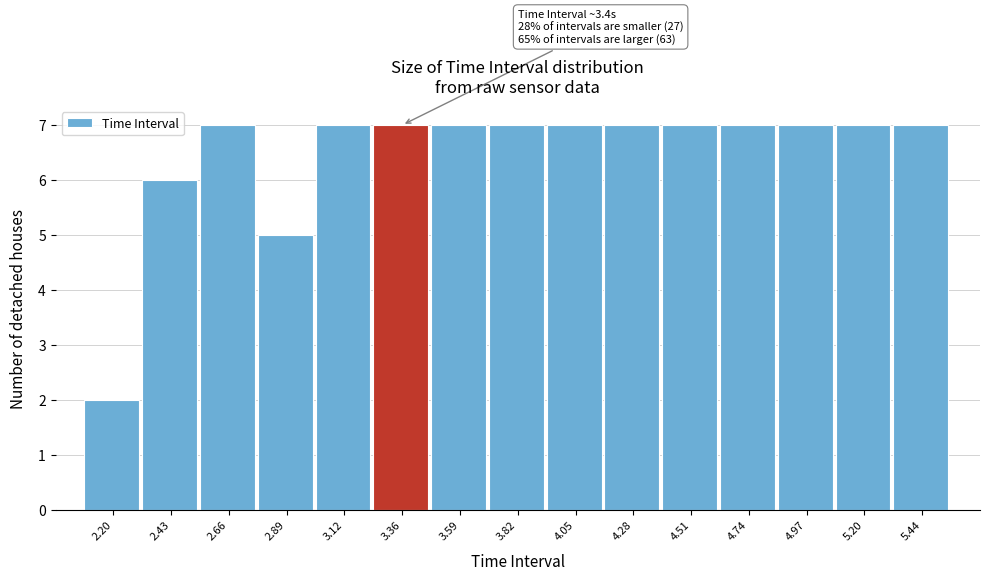

Reading left to right, list all the values displayed in this chart.

2	6	7	5	7	7	7	7	7	7	7	7	7	7	7